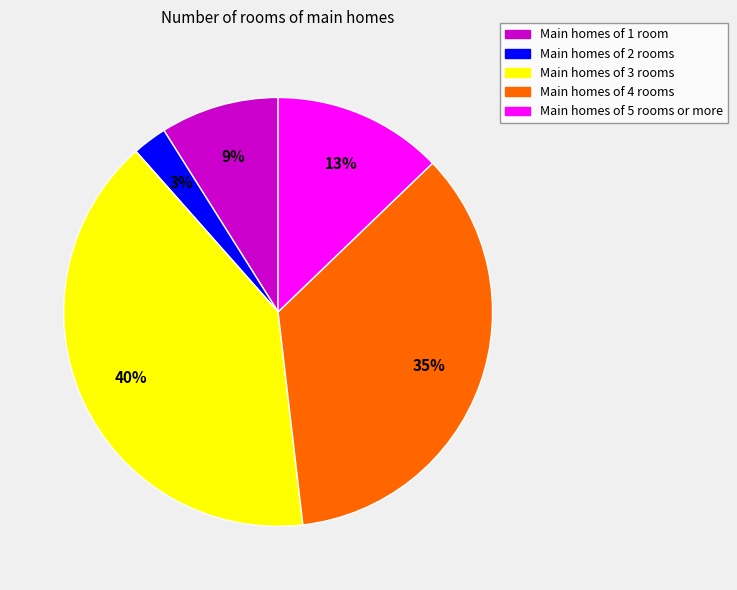

Is there any slice that represents more than half of the pie?

No